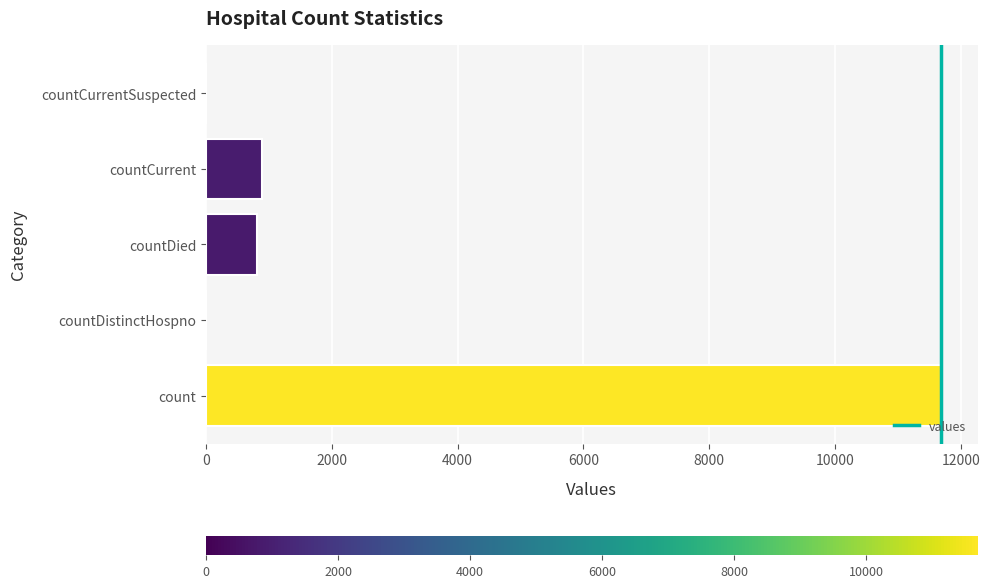

Reading bottom to top, what are all the values shown in this chart?

count=11684	countDistinctHospno=0	countDied=811	countCurrent=888	countCurrentSuspected=0